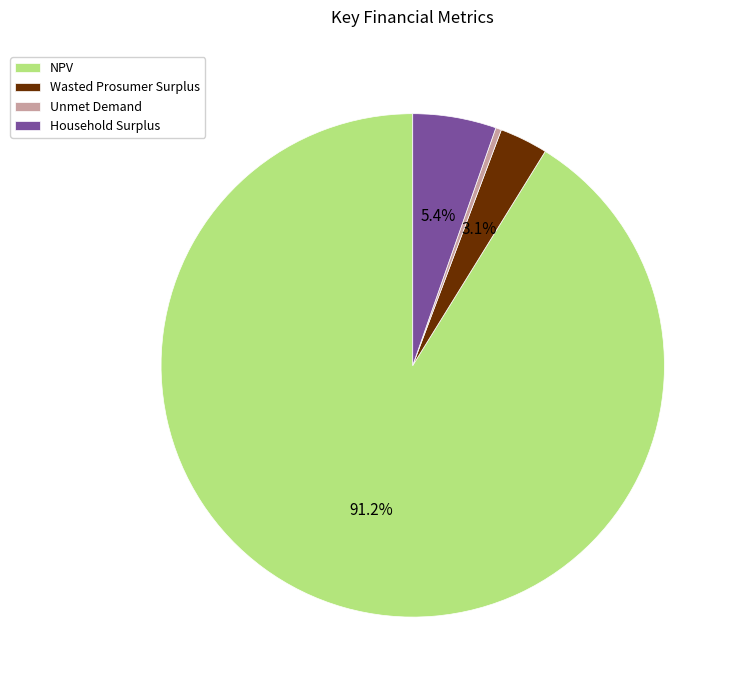

To the nearest percent, what percentage of the pie is NPV?

91%